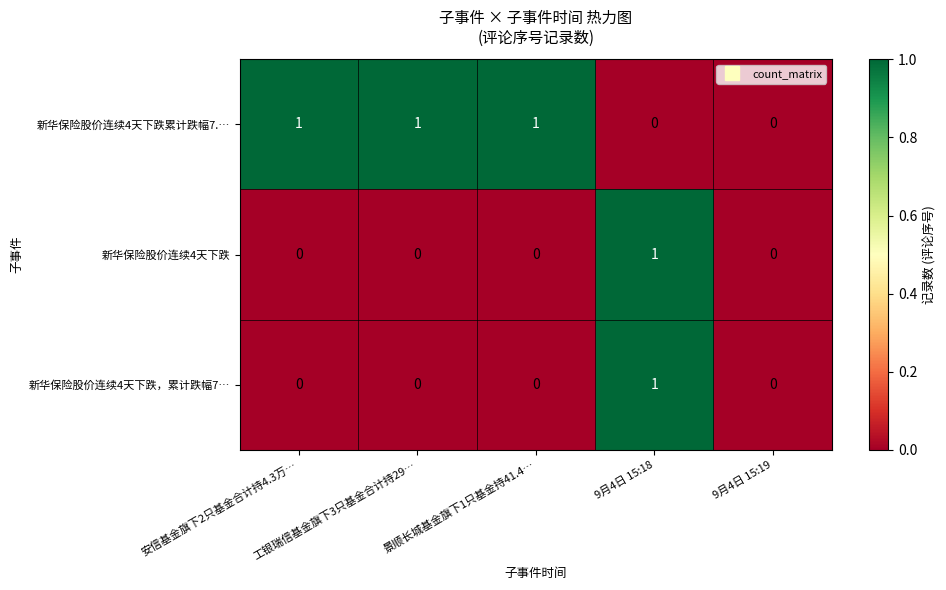

Count the 新华保险股价连续4天下跌，累计跌幅7… values in the range 0 to 1.

5